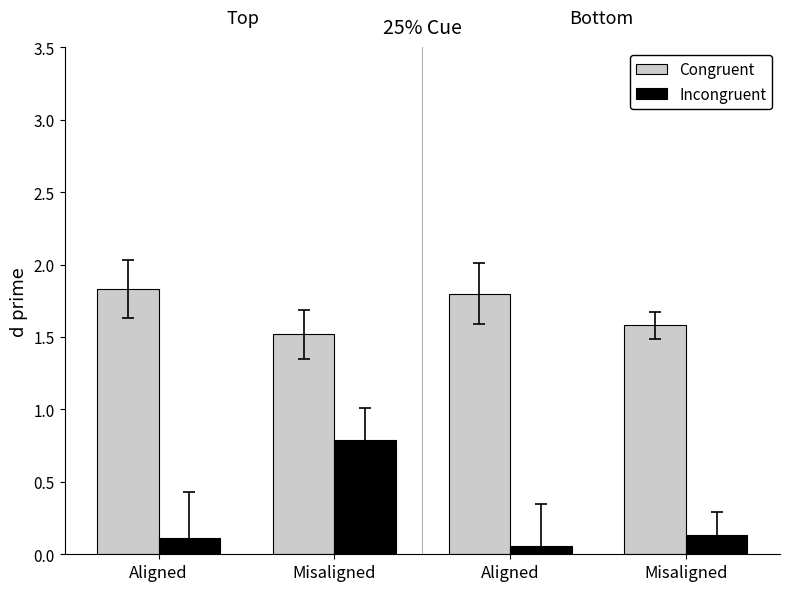

Reading right to left, list all the values displayed in this chart.

Congruent: Misaligned=1.6	Aligned=1.8	Misaligned=1.5	Aligned=1.8
Incongruent: Misaligned=0.1	Aligned=0.1	Misaligned=0.8	Aligned=0.1